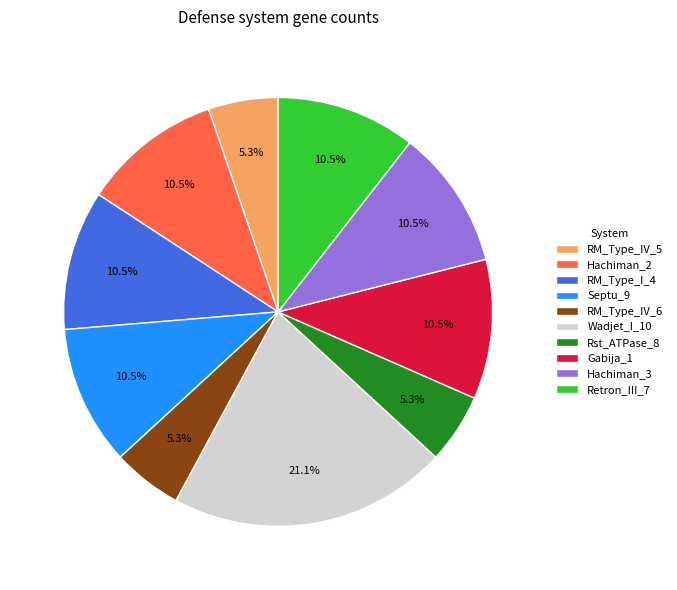

What is the total percentage of Gabija_1 and Wadjet_I_10?

31.6%